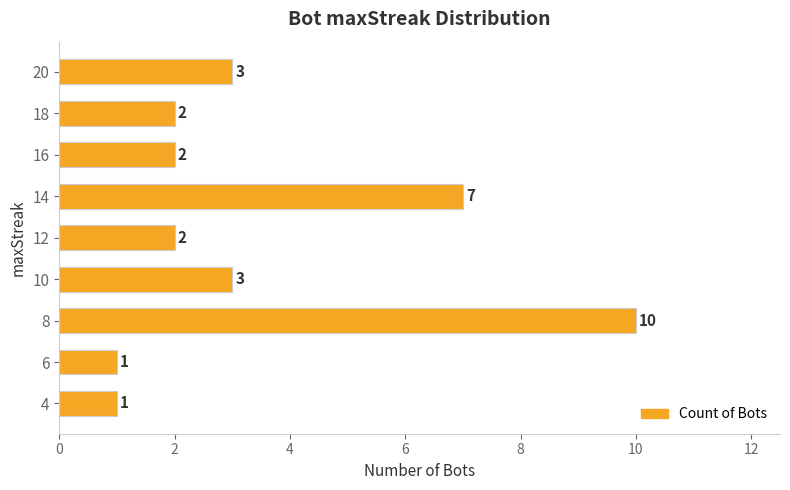

What is the difference between the maximum and minimum values?

9